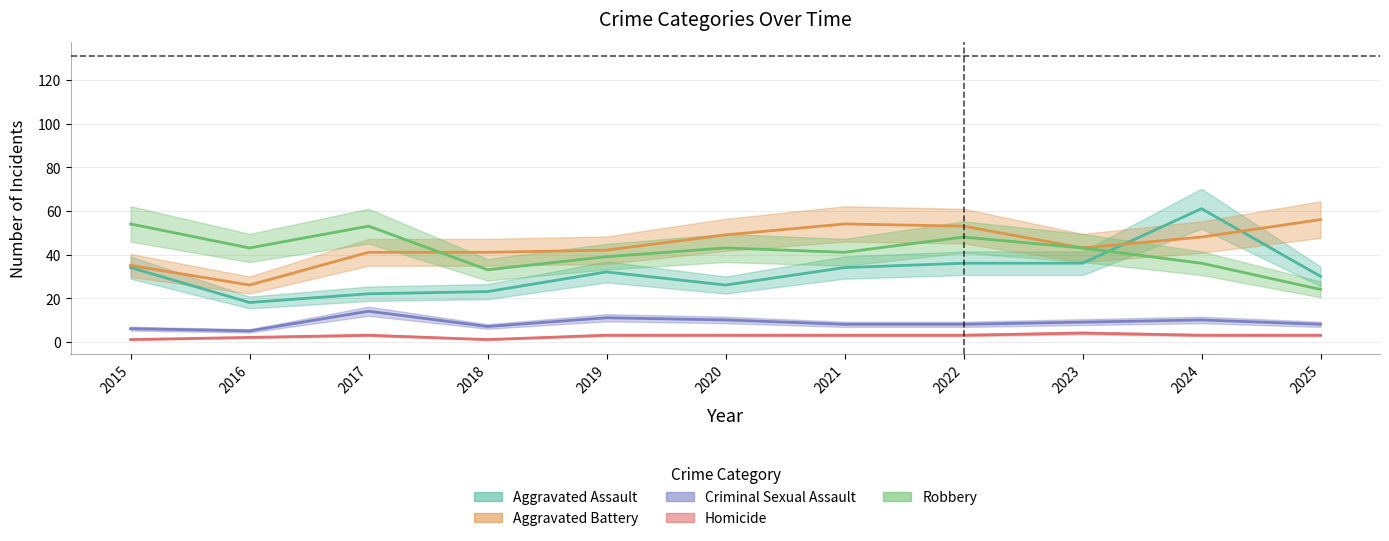

Is it true that Aggravated Assault equals 36 at 2023?

True